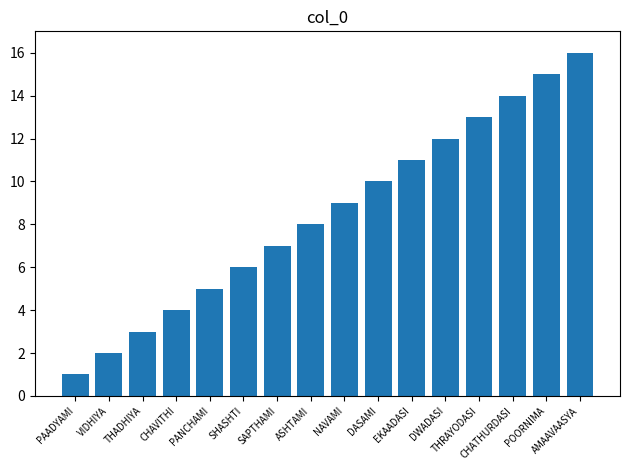

Are the bars grouped side by side (vs. stacked)?

No